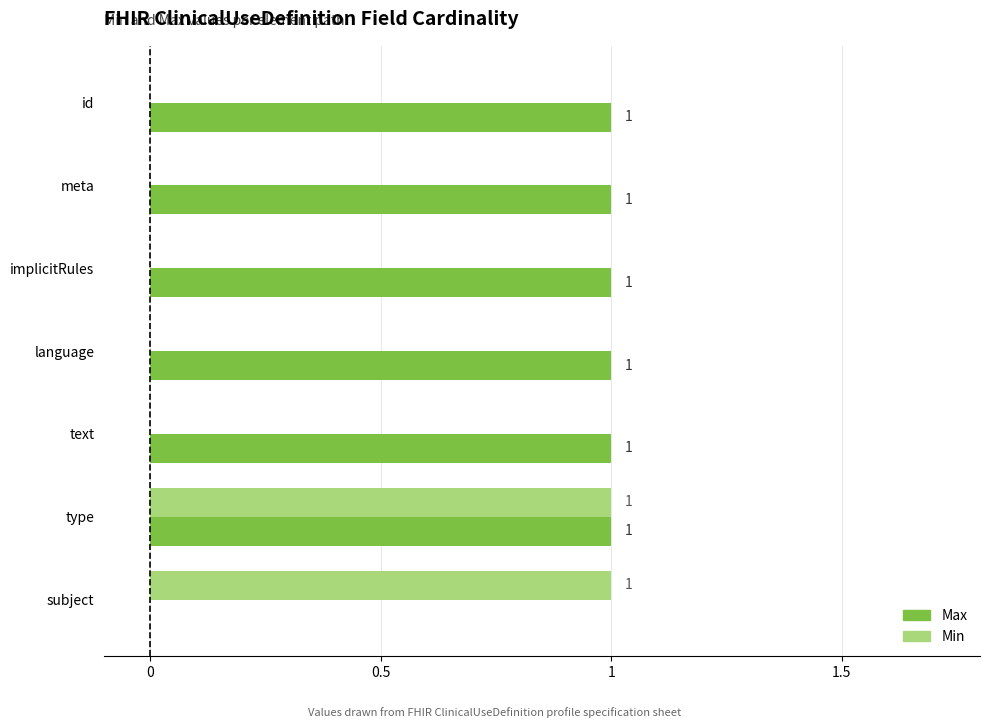

The value of Max at text is 1. True or false?

True